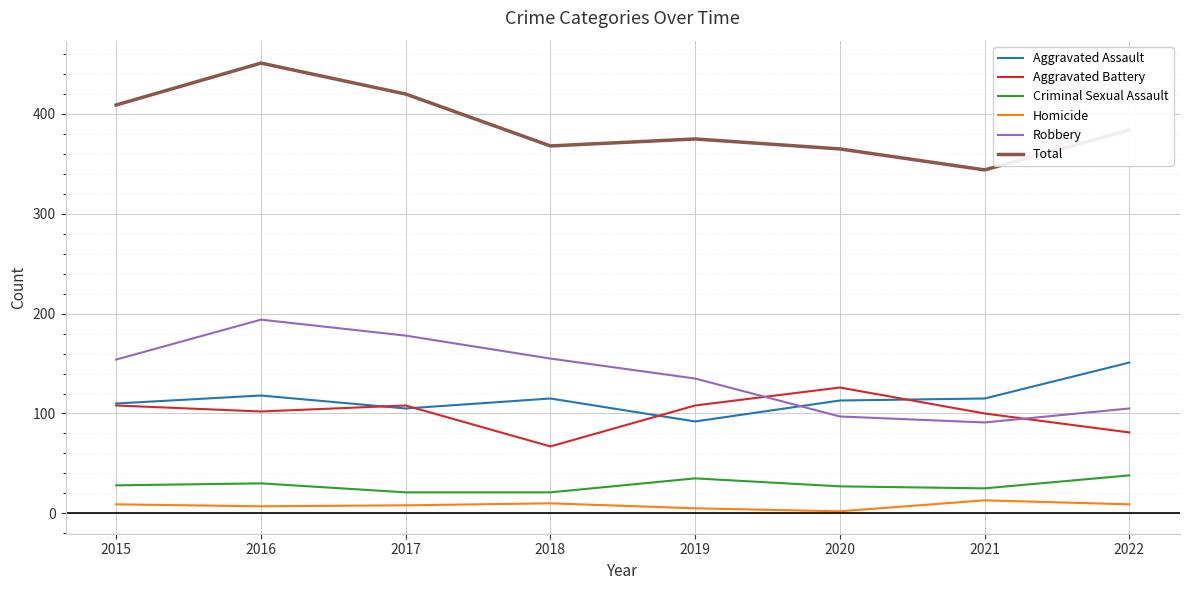

What is the difference between the highest and lowest values at 2018?

358